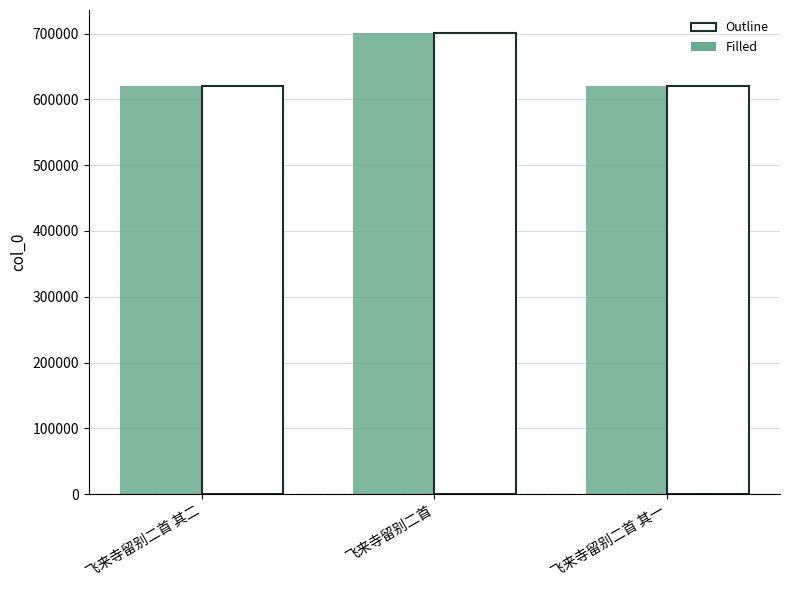

At which category is the sum across all series the highest?

飞来寺留别二首